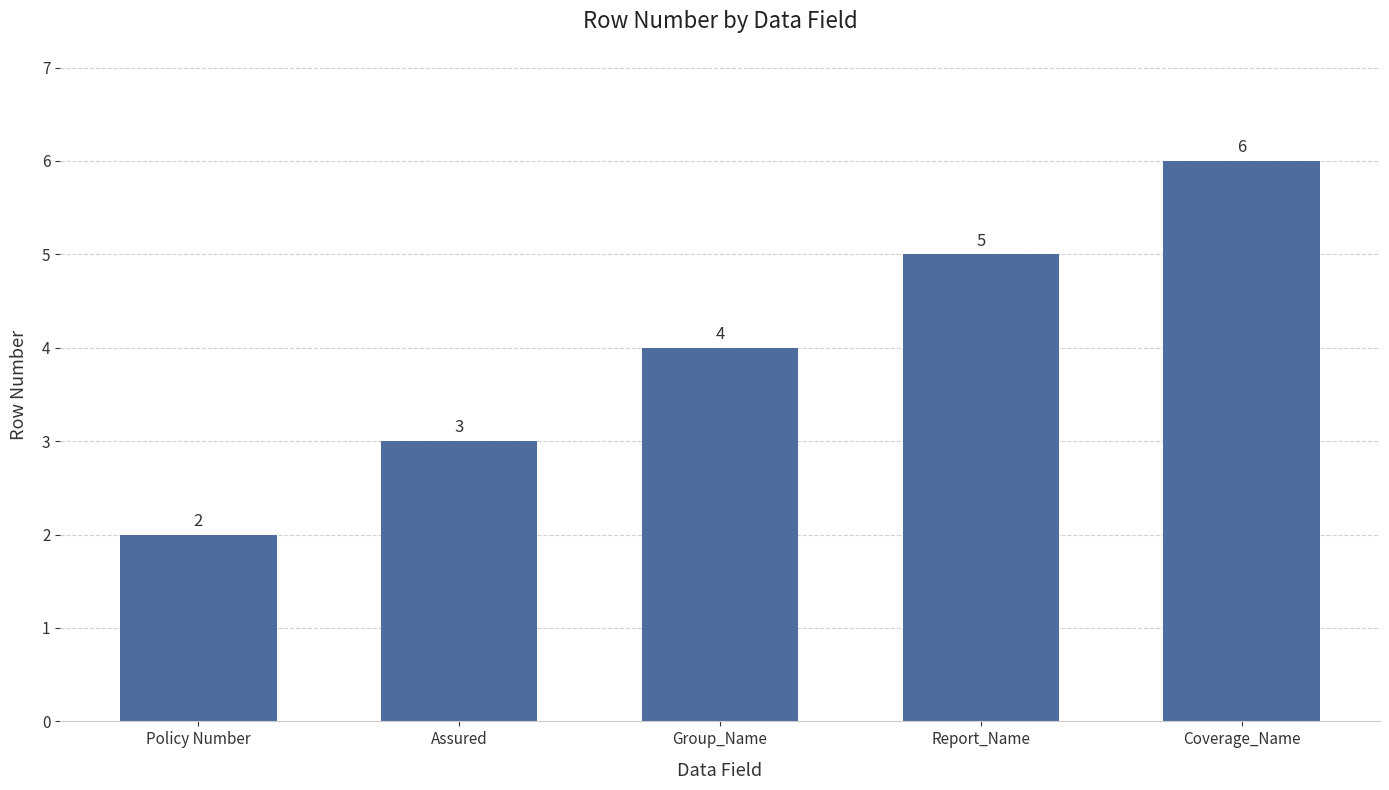

Reading right to left, list all the values displayed in this chart.

Coverage_Name=6	Report_Name=5	Group_Name=4	Assured=3	Policy Number=2